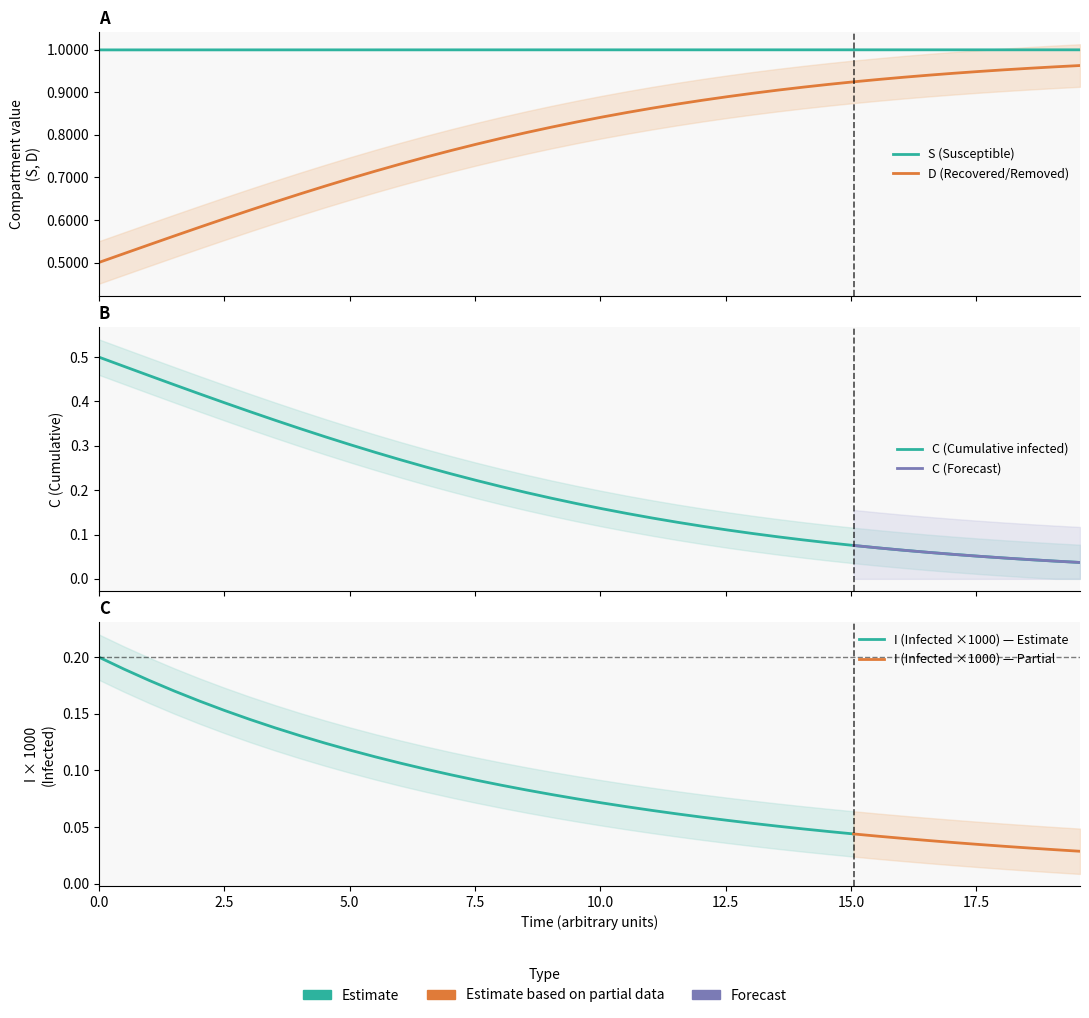

What is the sum of all I values?

31.9